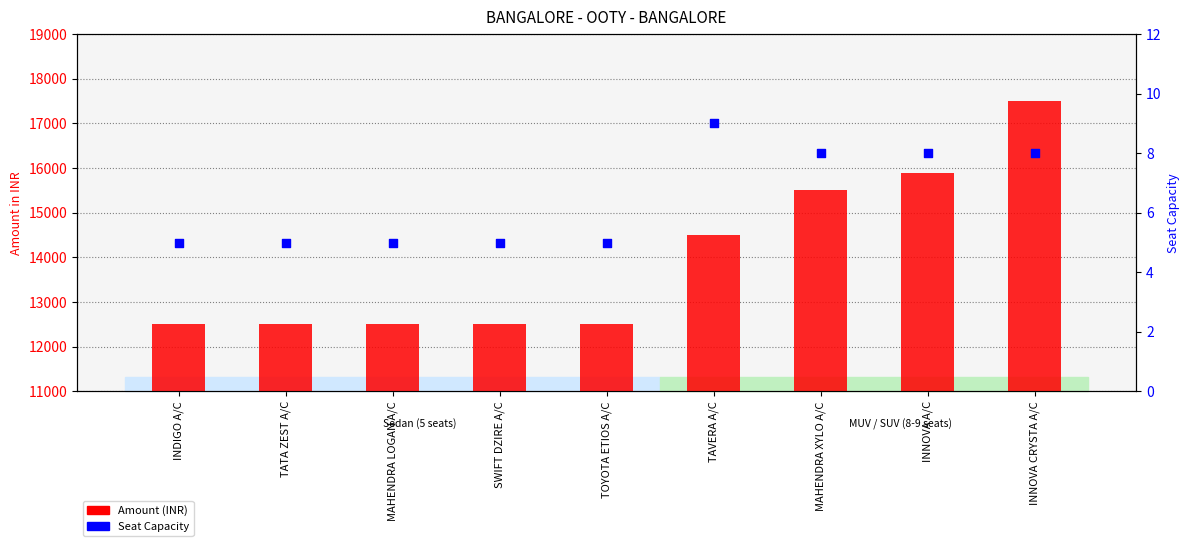

What are all the series names shown in the legend?

Amount (INR), Seat Capacity